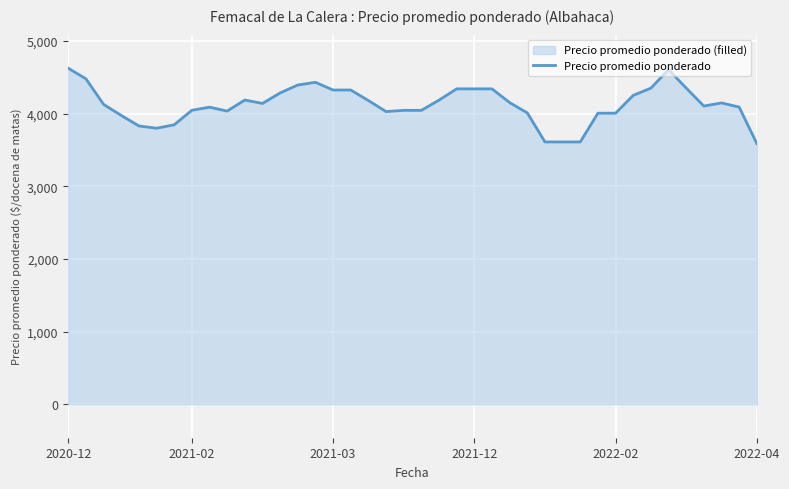

The value at 37 is 5724. True or false?

False